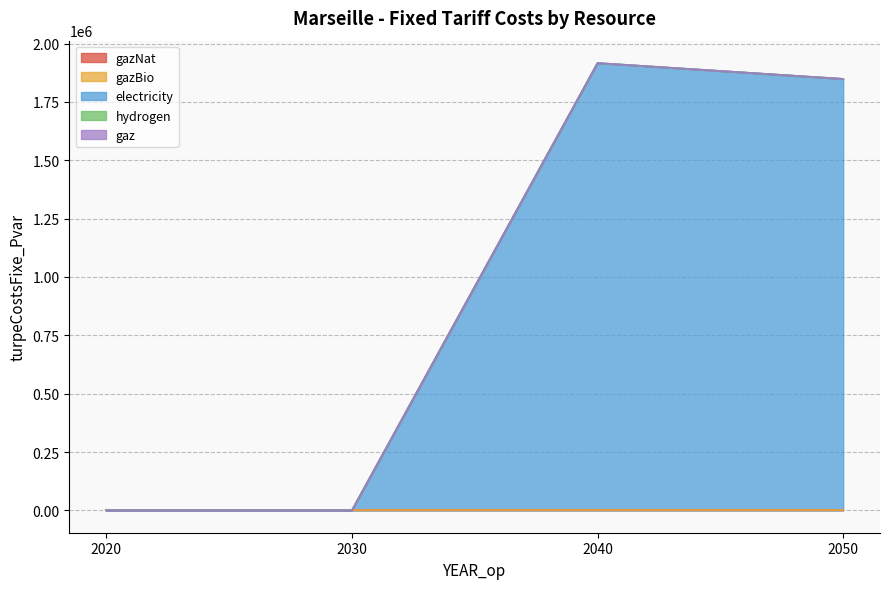

Reading left to right, transcribe all the data shown in this chart.

gazNat: 2020=0.0	2030=0.0	2040=0.0	2050=0.0
gazBio: 2020=0.0	2030=0.0	2040=0.0	2050=0.0
electricity: 2020=0.0	2030=0.0	2040=1916663.2	2050=1848704.5
hydrogen: 2020=0.0	2030=0.0	2040=0.0	2050=0.0
gaz: 2020=0.0	2030=0.0	2040=0.0	2050=0.0